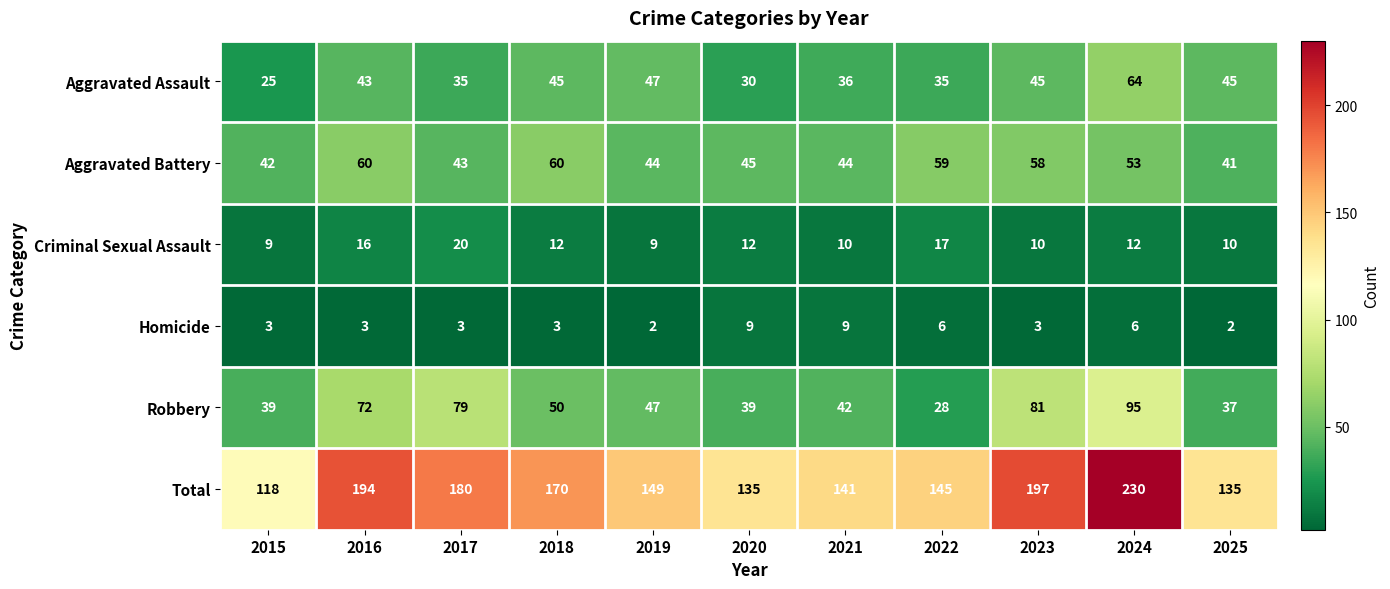

The value of Aggravated Battery at 2016 is 21. True or false?

False